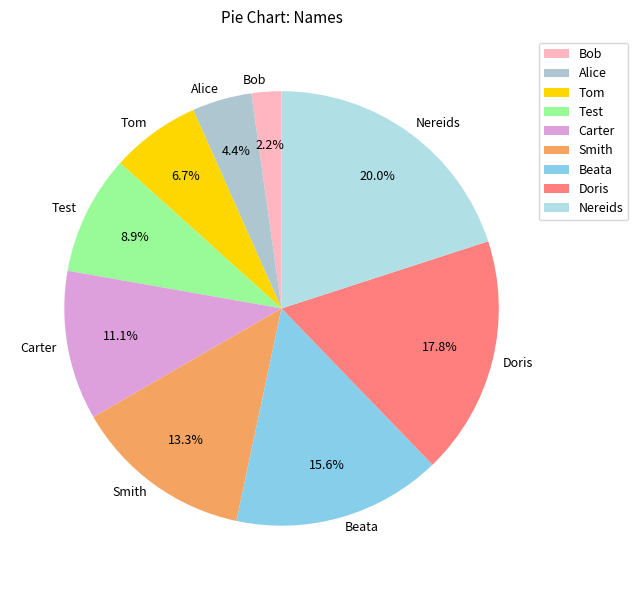

The Test slice represents 15% of the pie. True or false?

False